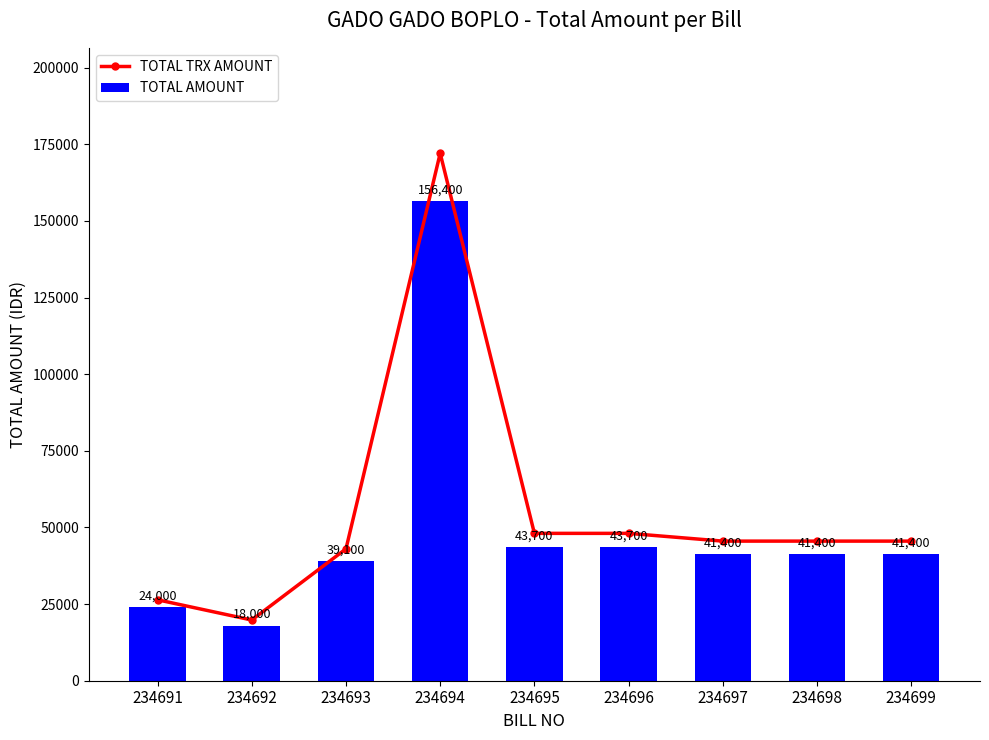

Which label corresponds to the smallest value in the chart?

234692